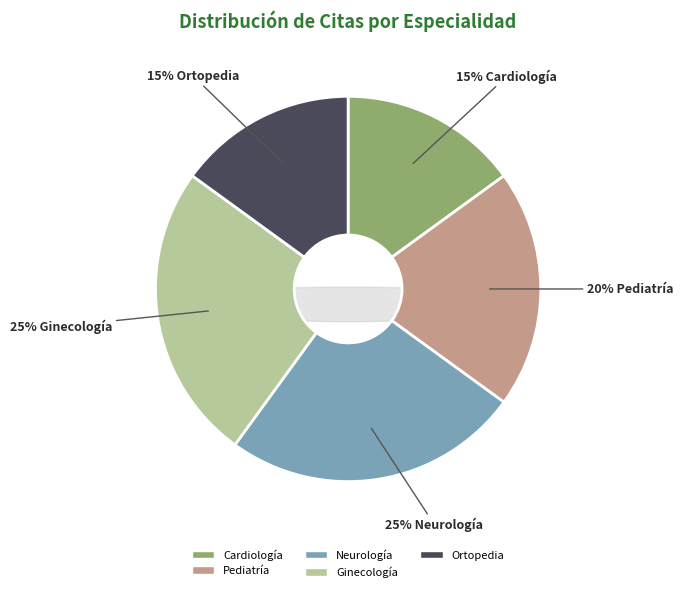

Does Ortopedia represent more than half of the total?

No